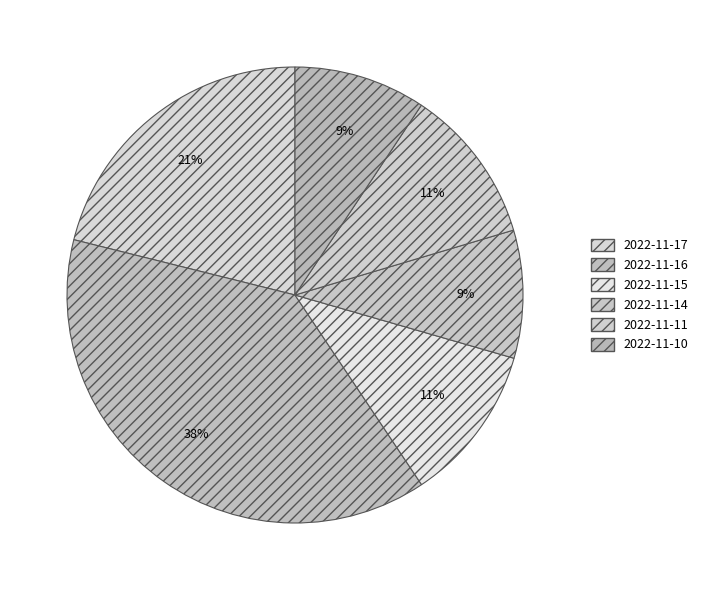

What is the smallest slice in the pie chart?

2022-11-14